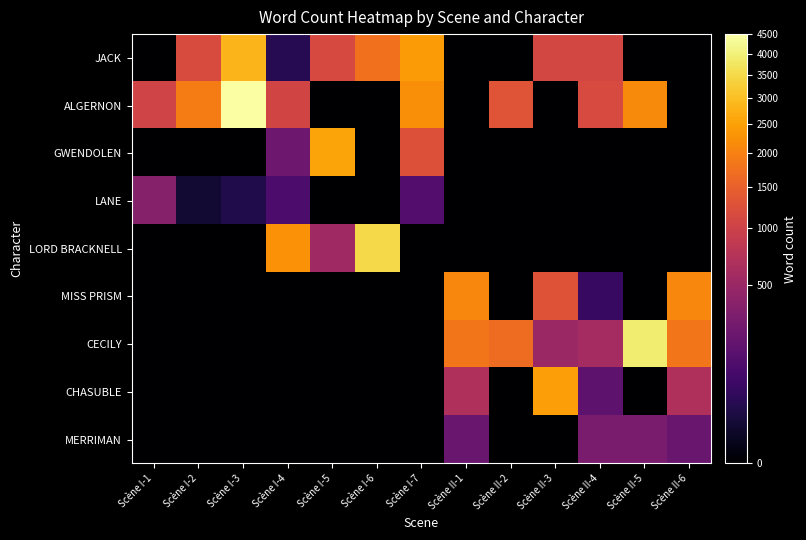

Which has a higher value, Scène II-3 or Scène I-6?

Scène I-6